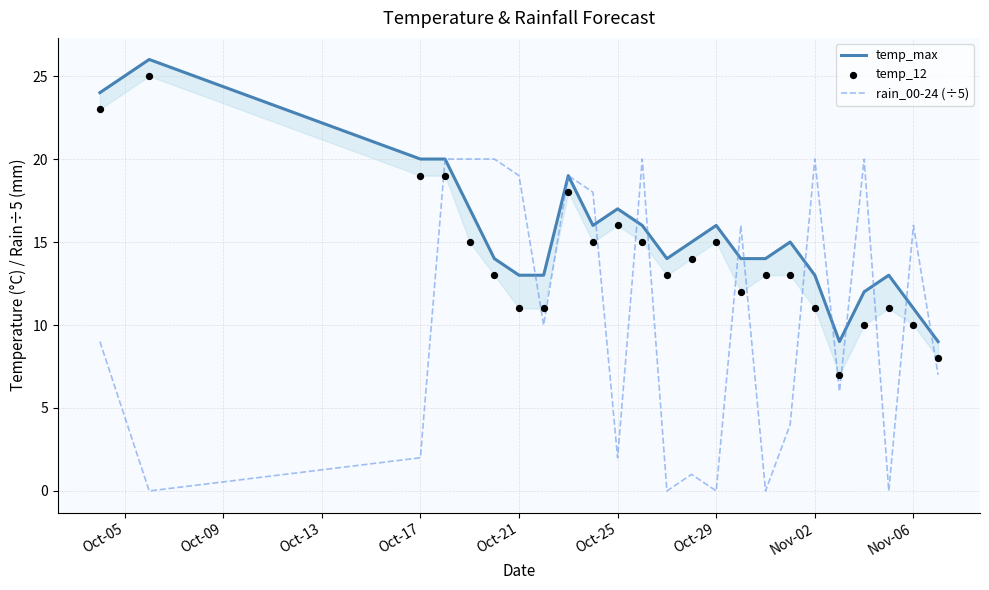

Which series reaches the minimum Y coordinate?

rain_00-24 (÷5)